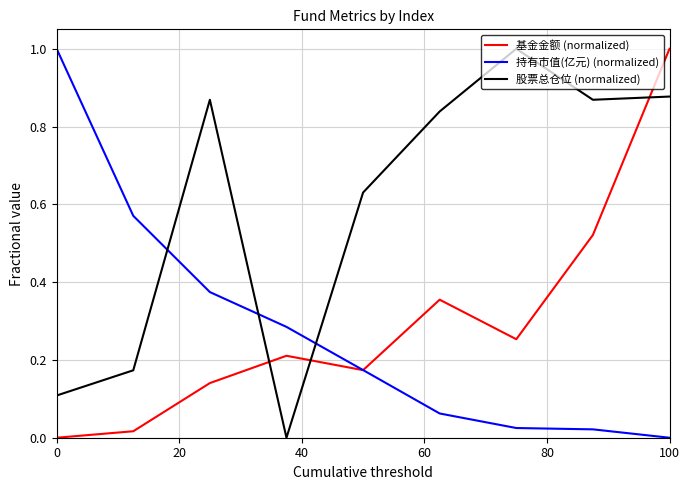

After their last crossing, which series has the higher values: 股票总仓位 (normalized) or 持有市值(亿元) (normalized)?

股票总仓位 (normalized)